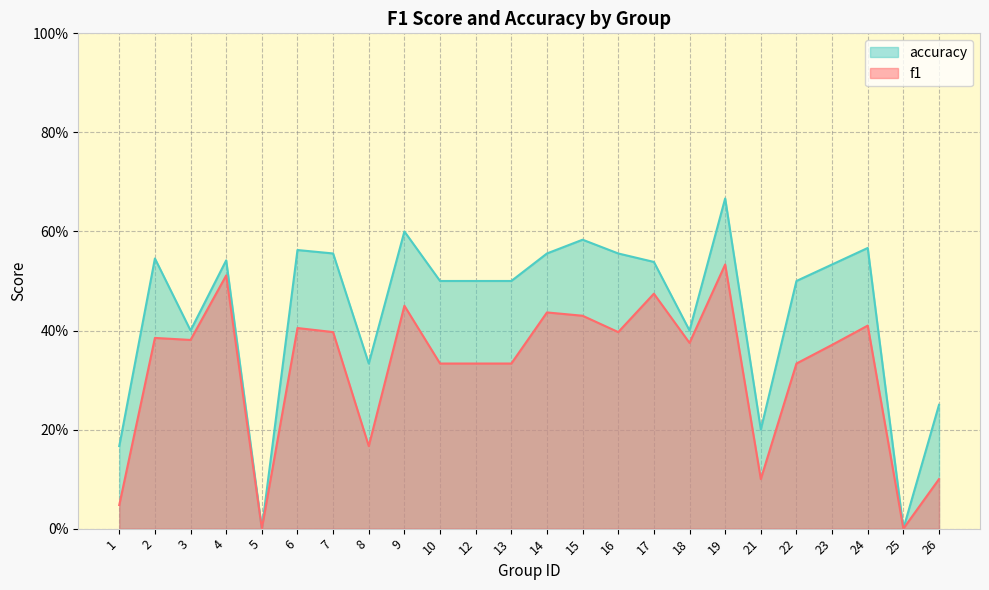

Is it true that accuracy equals 0.0 at 25?

True